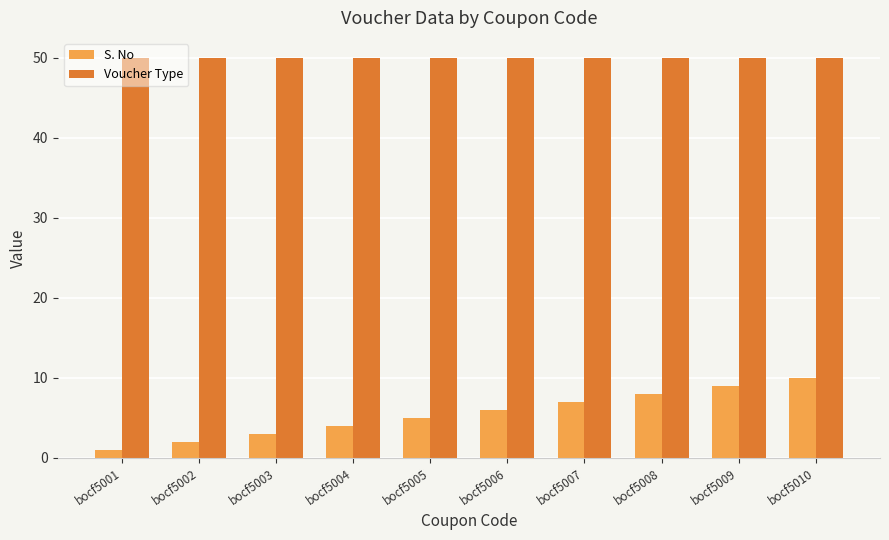

What are all the series names shown in the legend?

S. No, Voucher Type